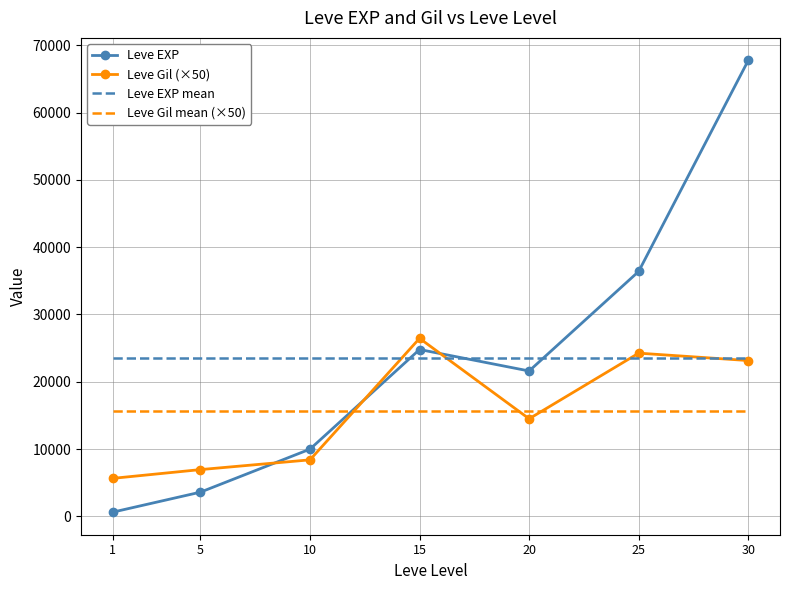

True or false: Leve Gil mean (×50) has a value of 15621.4 at 30.

True